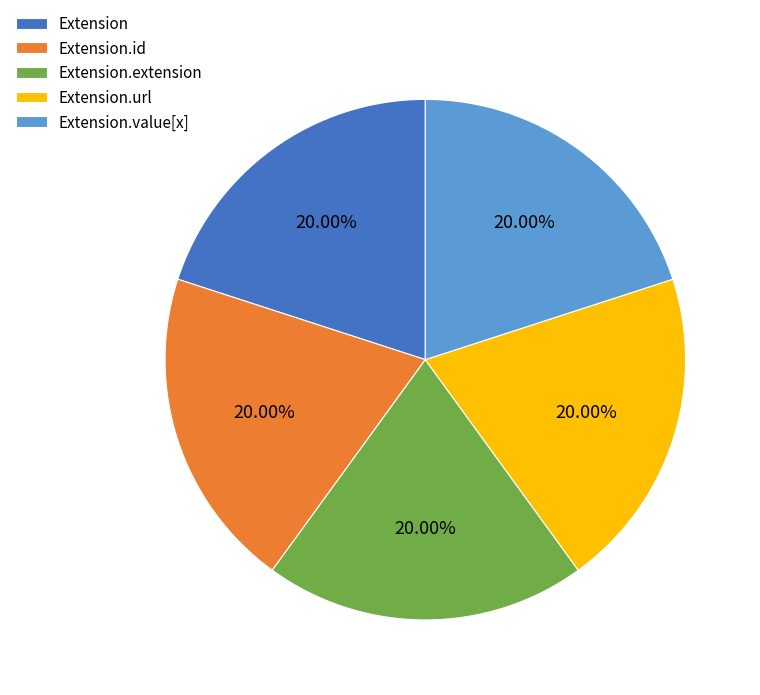

Count the number of slices in the pie.

5